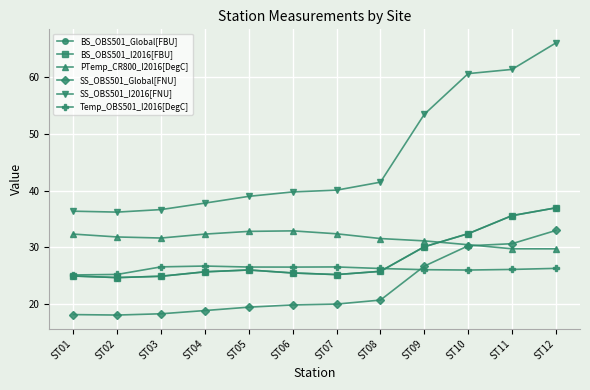

List the labels in order of BS_OBS501_Global[FBU] value, largest first.

ST12, ST11, ST10, ST09, ST05, ST08, ST04, ST06, ST07, ST01, ST03, ST02